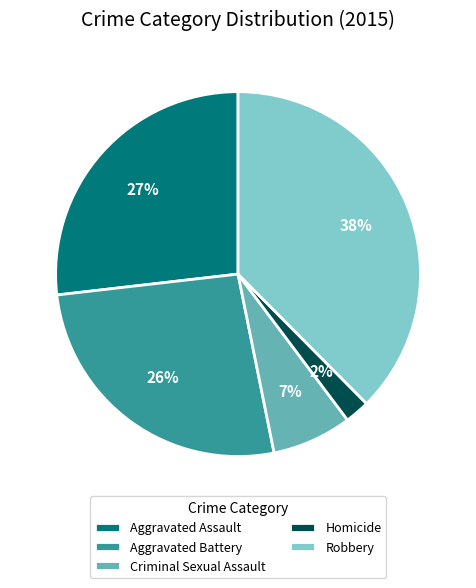

Between Aggravated Assault and Robbery, which is larger?

Robbery